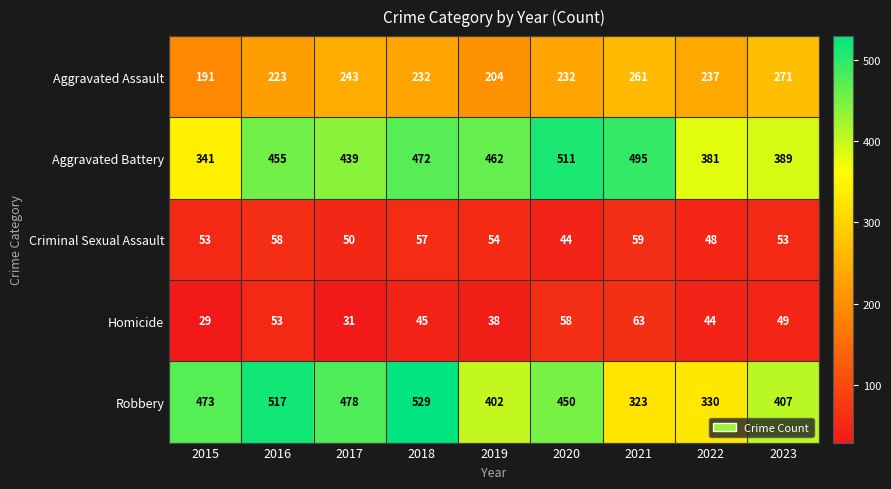

Which series has the widest spread of values?

Robbery